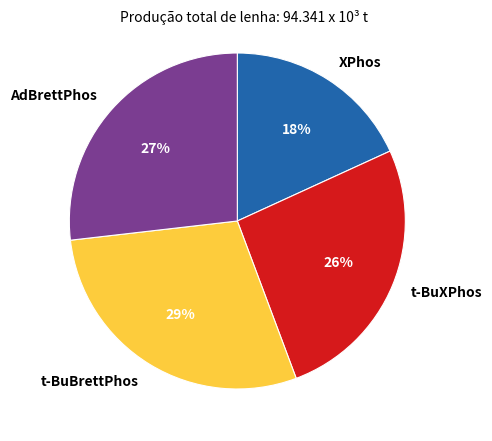

Do XPhos and t-BuBrettPhos together represent more than half of the pie?

No